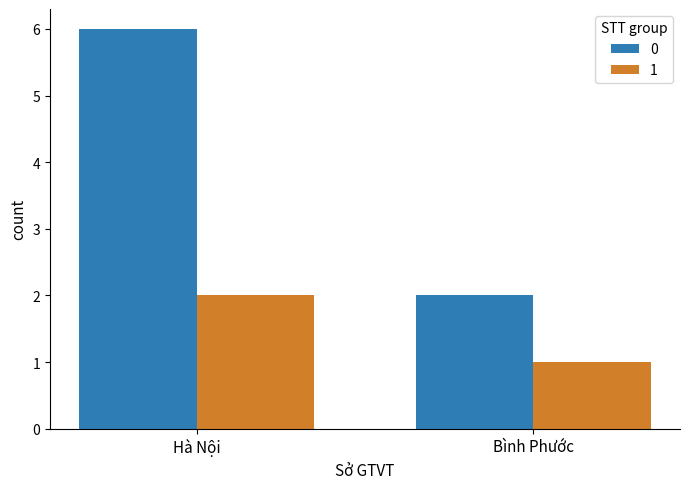

What is the difference between the maximum and minimum values in the 1 series?

1